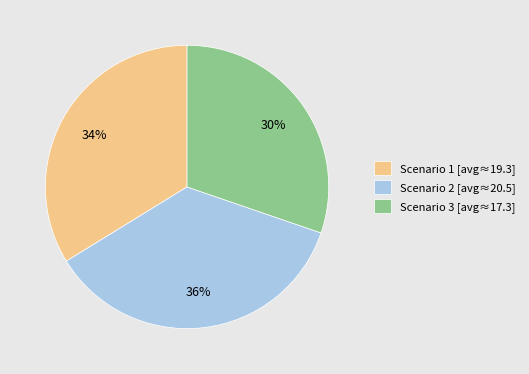

Which slice is the largest?

Scenario 2